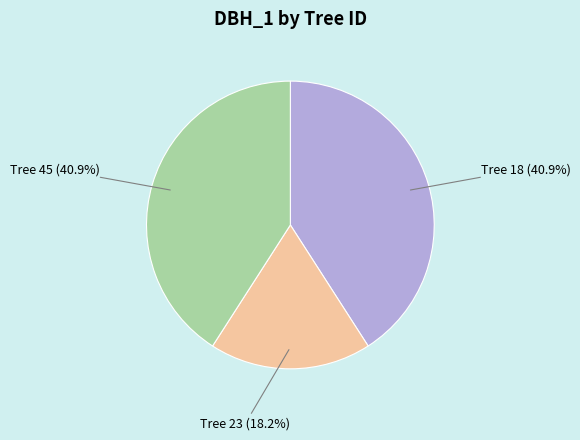

Does any single category account for the majority?

No